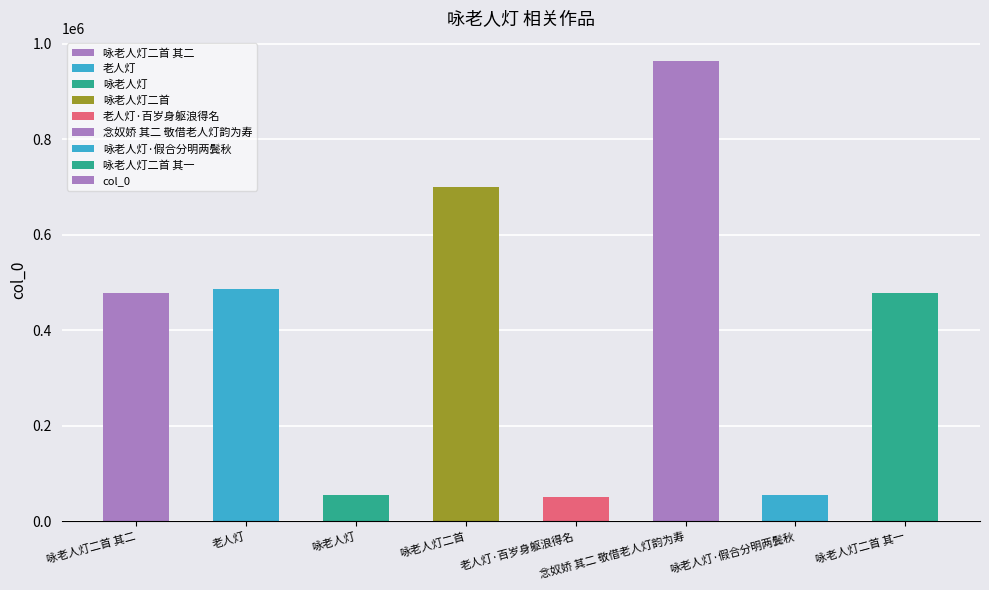

What is the ratio of the value at 咏老人灯 to the value at 咏老人灯二首?

0.1